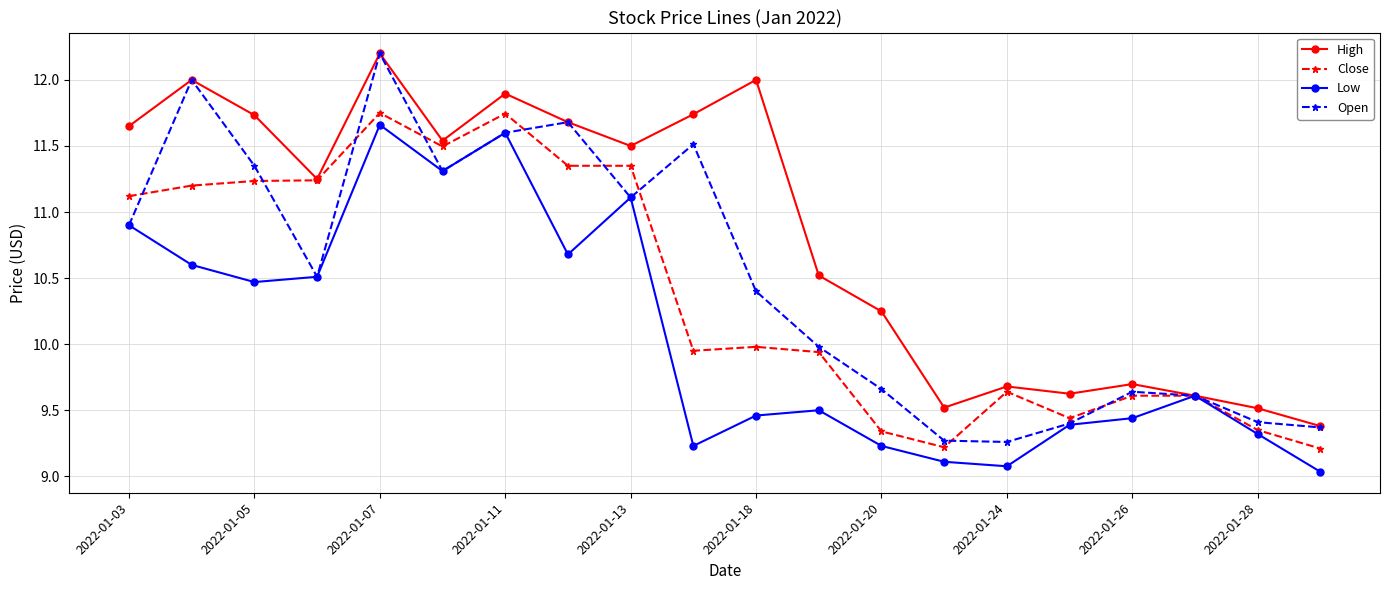

List the series in order of their overall mean, highest first.

High, Open, Close, Low